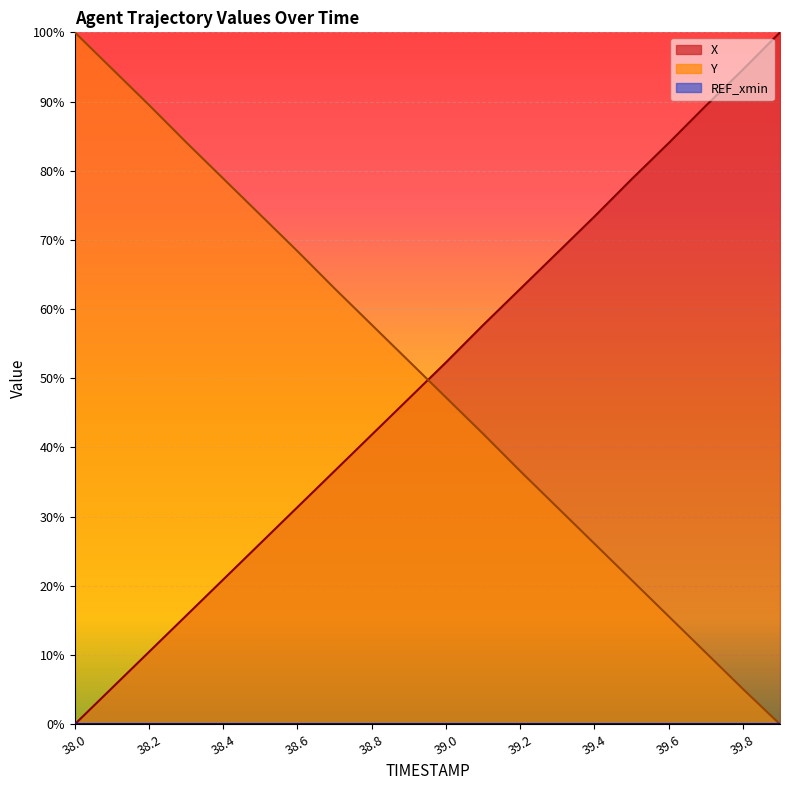

How many values in X are above zero?

19